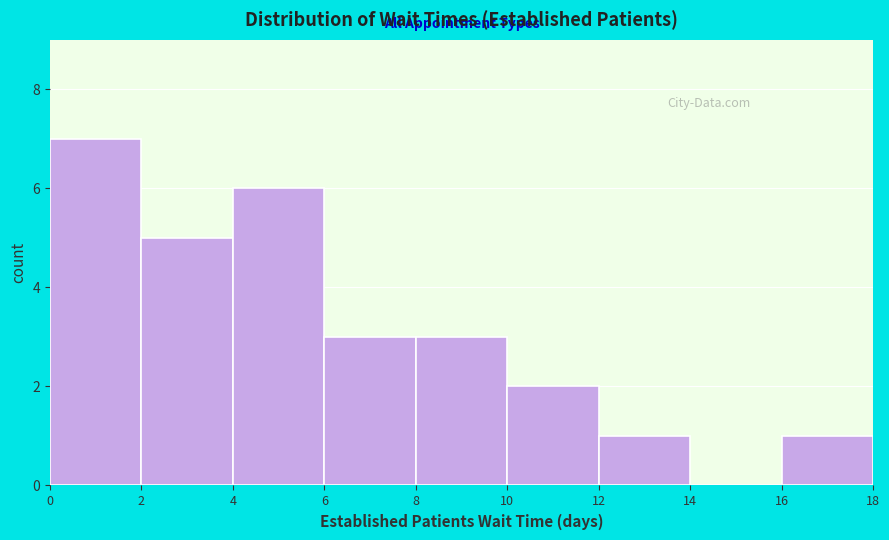

What is the height of the bar covering 16 to 18 on the x-axis? The values are not printed on the chart, so give them approximately, as read against the axis.

1